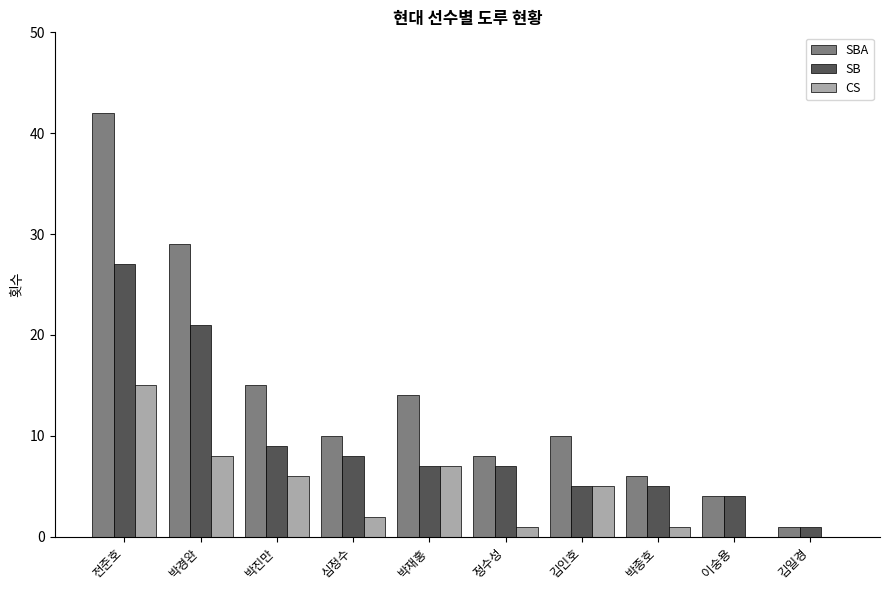

The value of SB at 김인호 is 5. True or false?

True